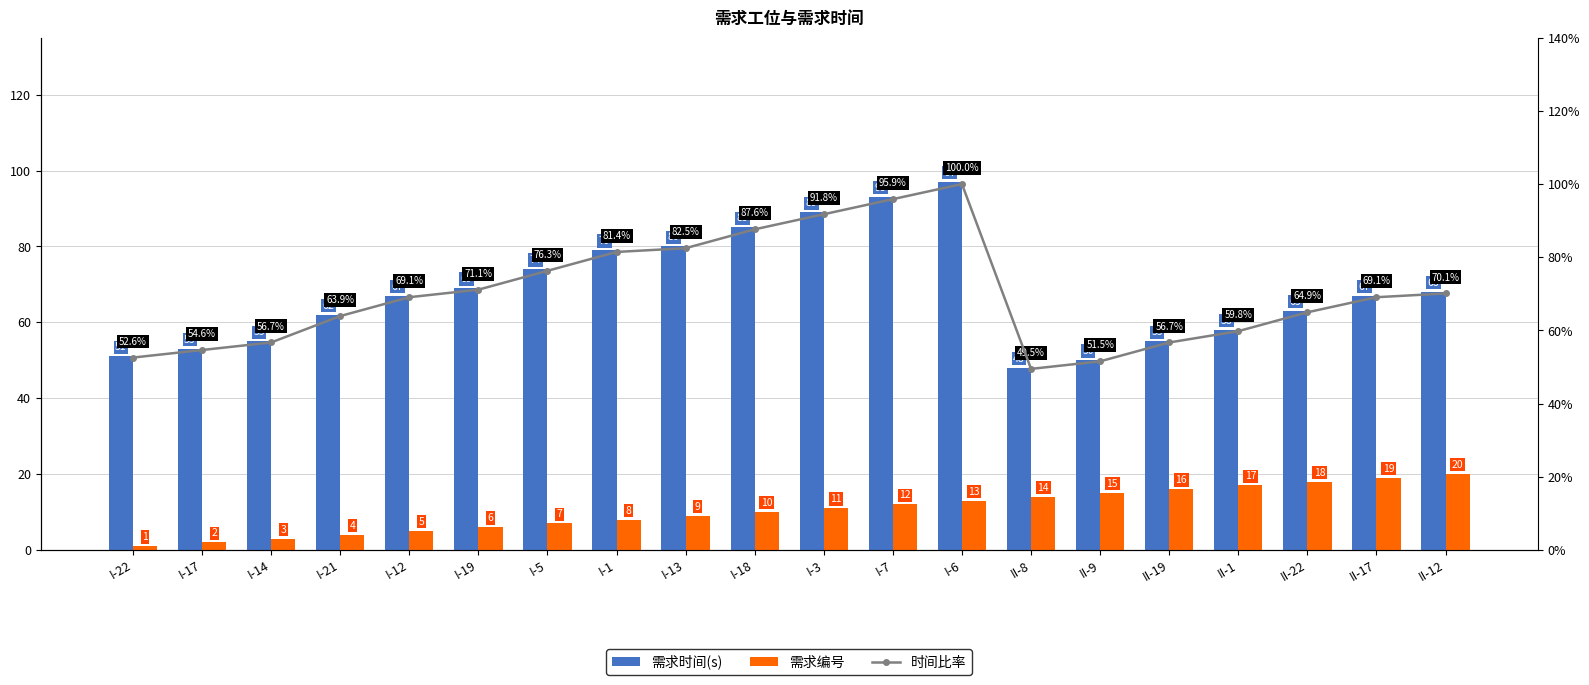

Is the value of 需求编号 at I-17 greater than the value of 需求时间(s) at I-21?

No